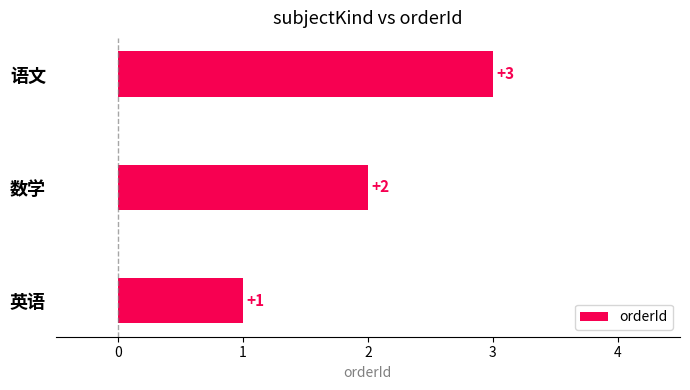

How many data points are above 2?

1